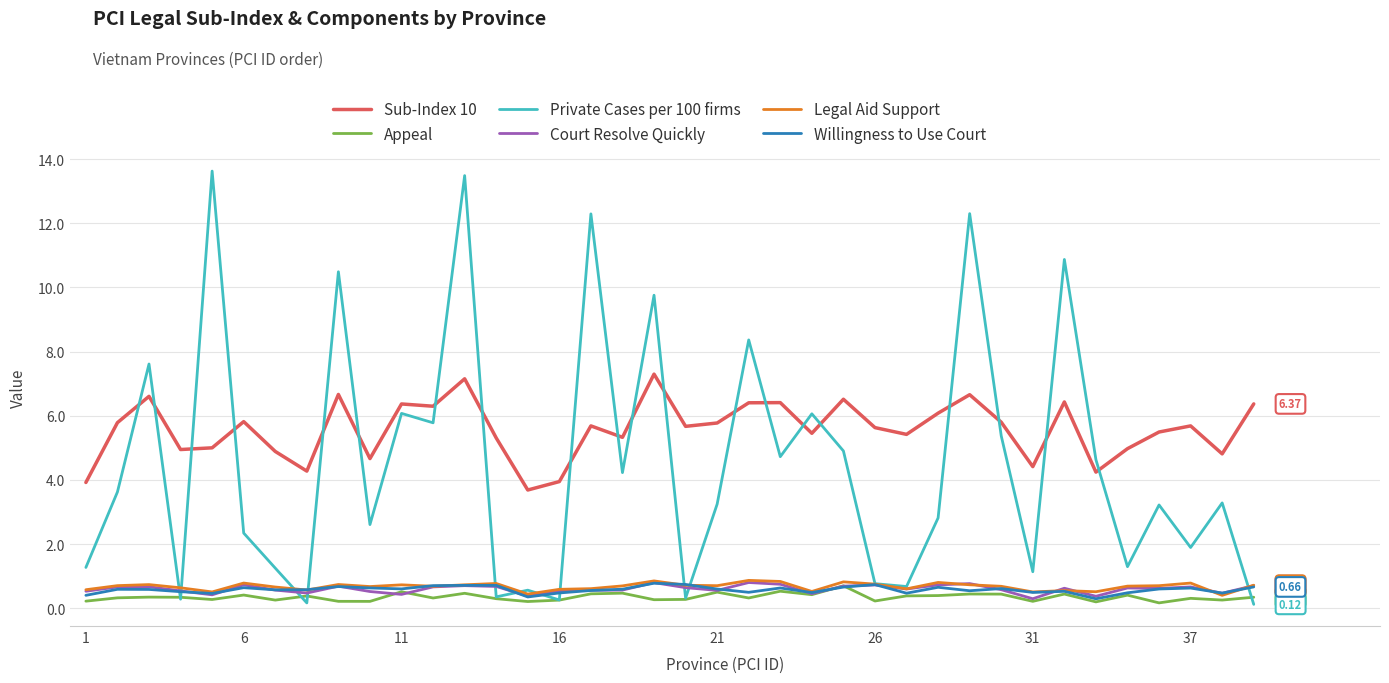

What is the average value of the Appeal series?

0.3